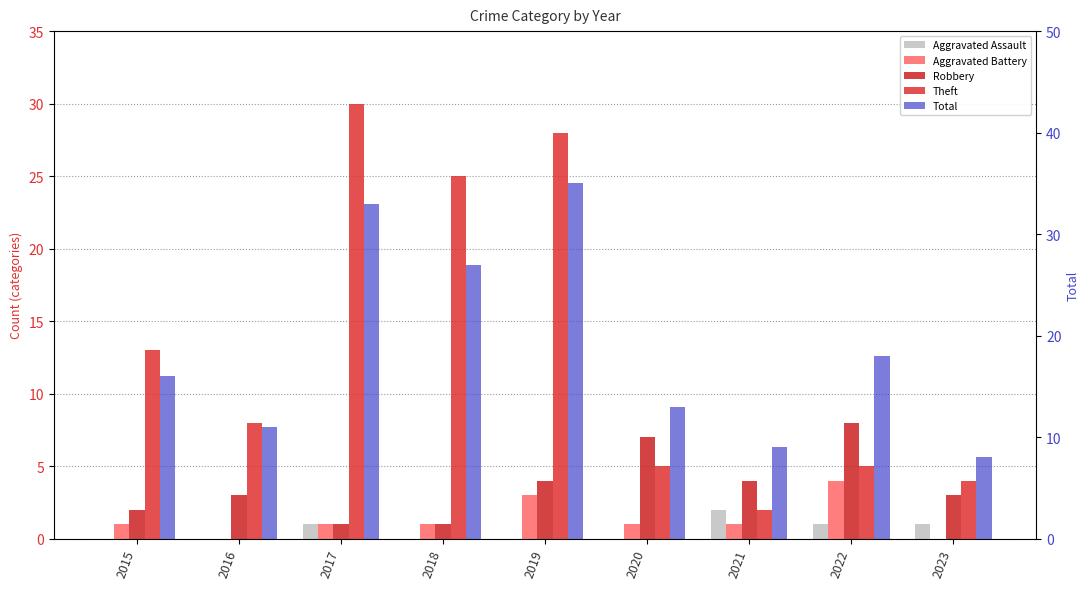

True or false: Theft has a value of 13 at 2015.

True